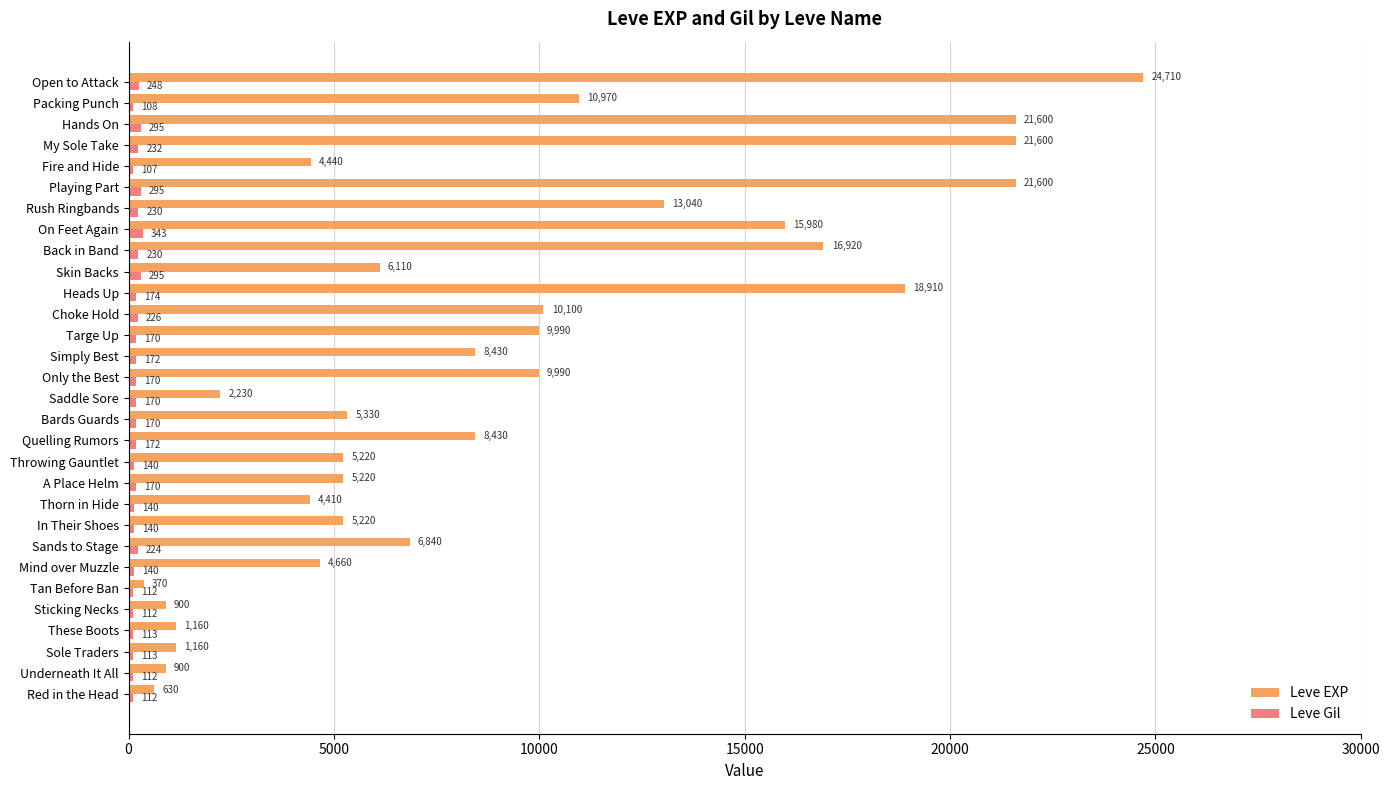

Read the Leve Gil value at These Boots.

113